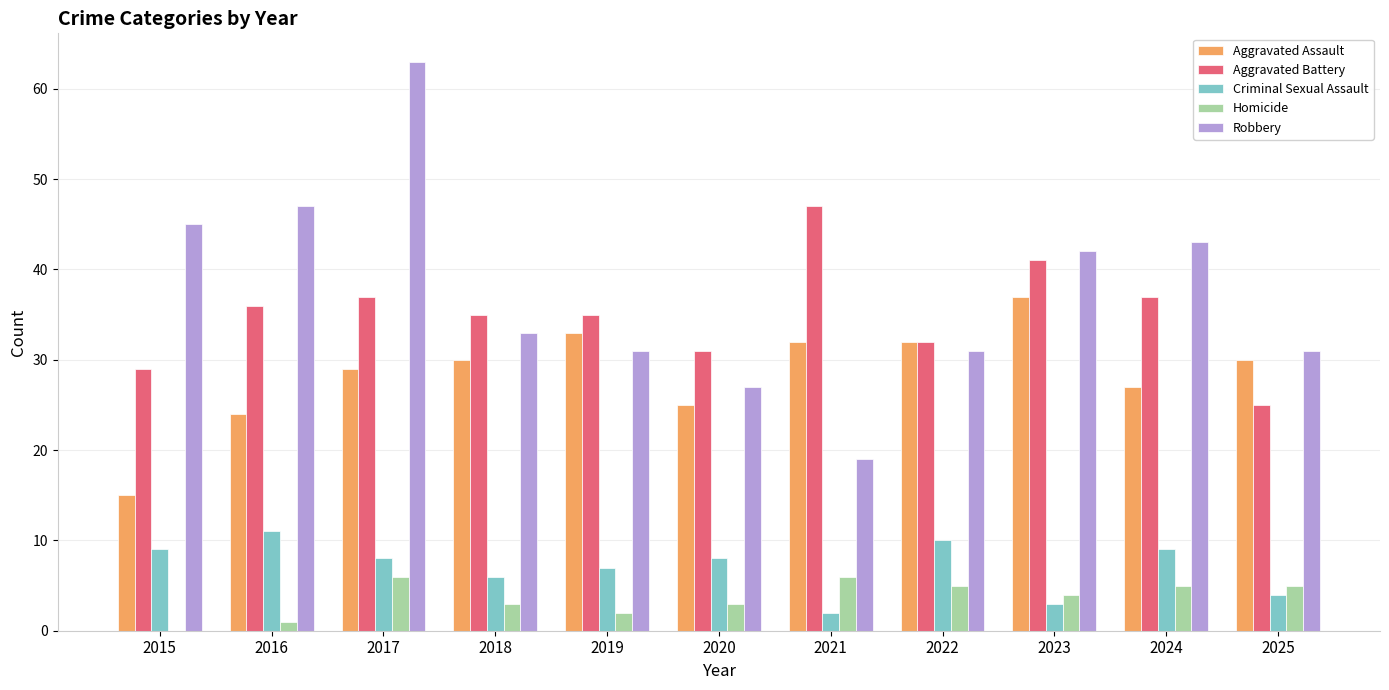

Is the value of Aggravated Assault at 2015 greater than the value of Homicide at 2018?

Yes